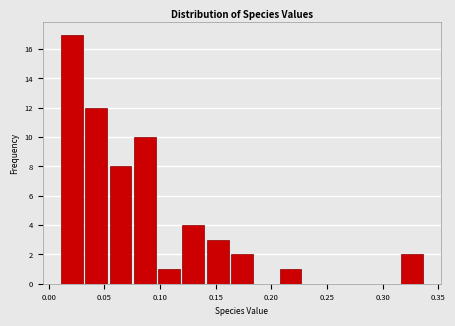

What is the height of the bar covering 0.315 to 0.335 on the x-axis? Neither the bar edges nor the heights are printed on the chart, so give them approximately, as read against the axes.

2